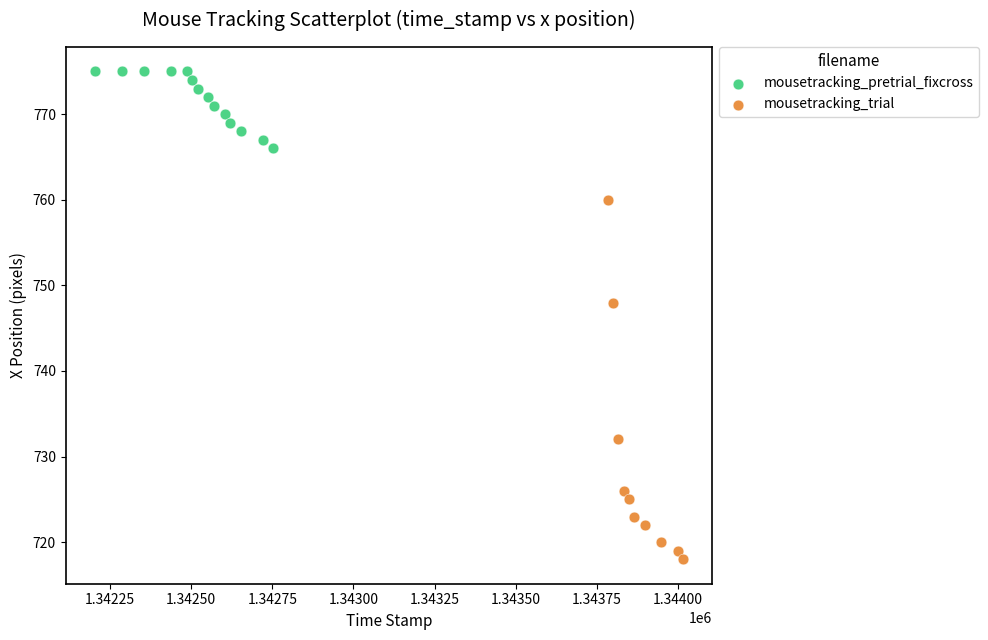

Which series reaches the maximum Y coordinate?

mousetracking_pretrial_fixcross